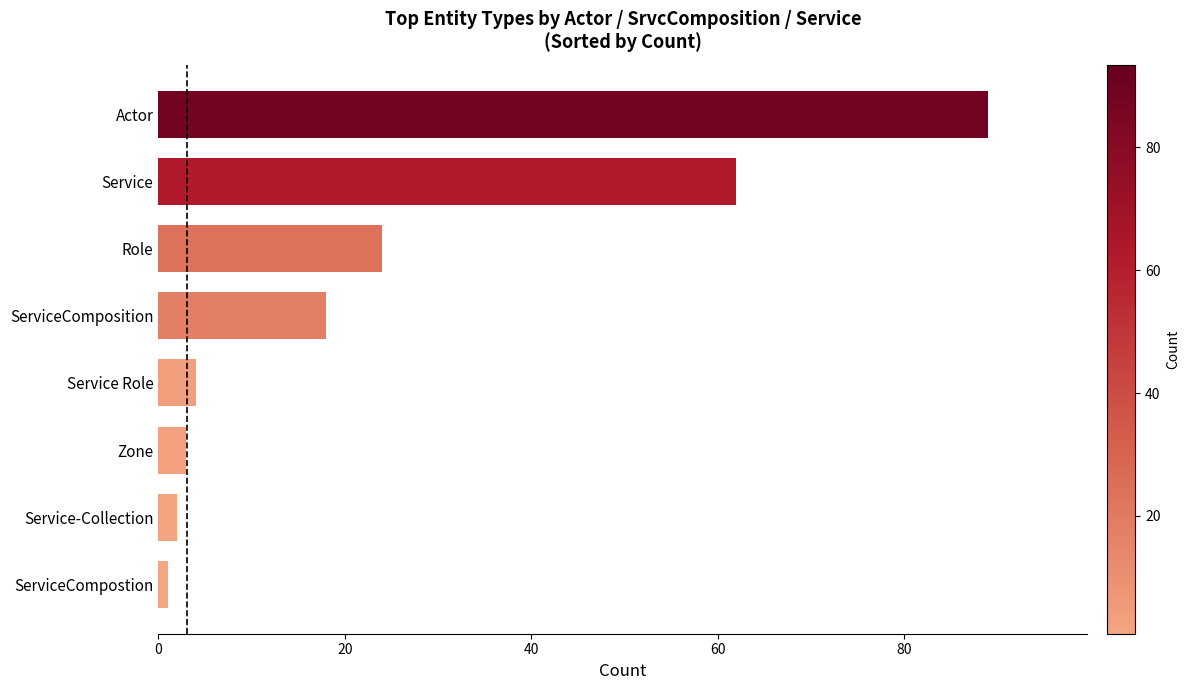

Reading top to bottom, what are all the values shown in this chart?

Actor=89	Service=62	Role=24	ServiceComposition=18	Service Role=4	Zone=3	Service-Collection=2	ServiceCompostion=1